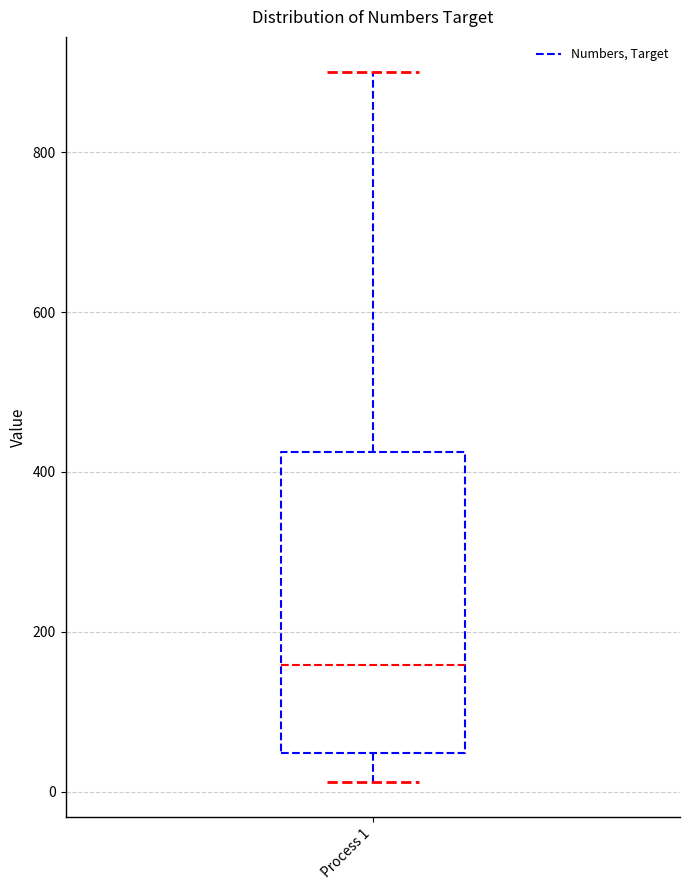

Transcribe this box plot: give where the median line is, the range the box spans, and where the two whiskers end, as read against the y-axis. The values are not printed on the chart, so give them approximately, as read against the axis.

median 160, box 40 to 420, whiskers 20 to 900